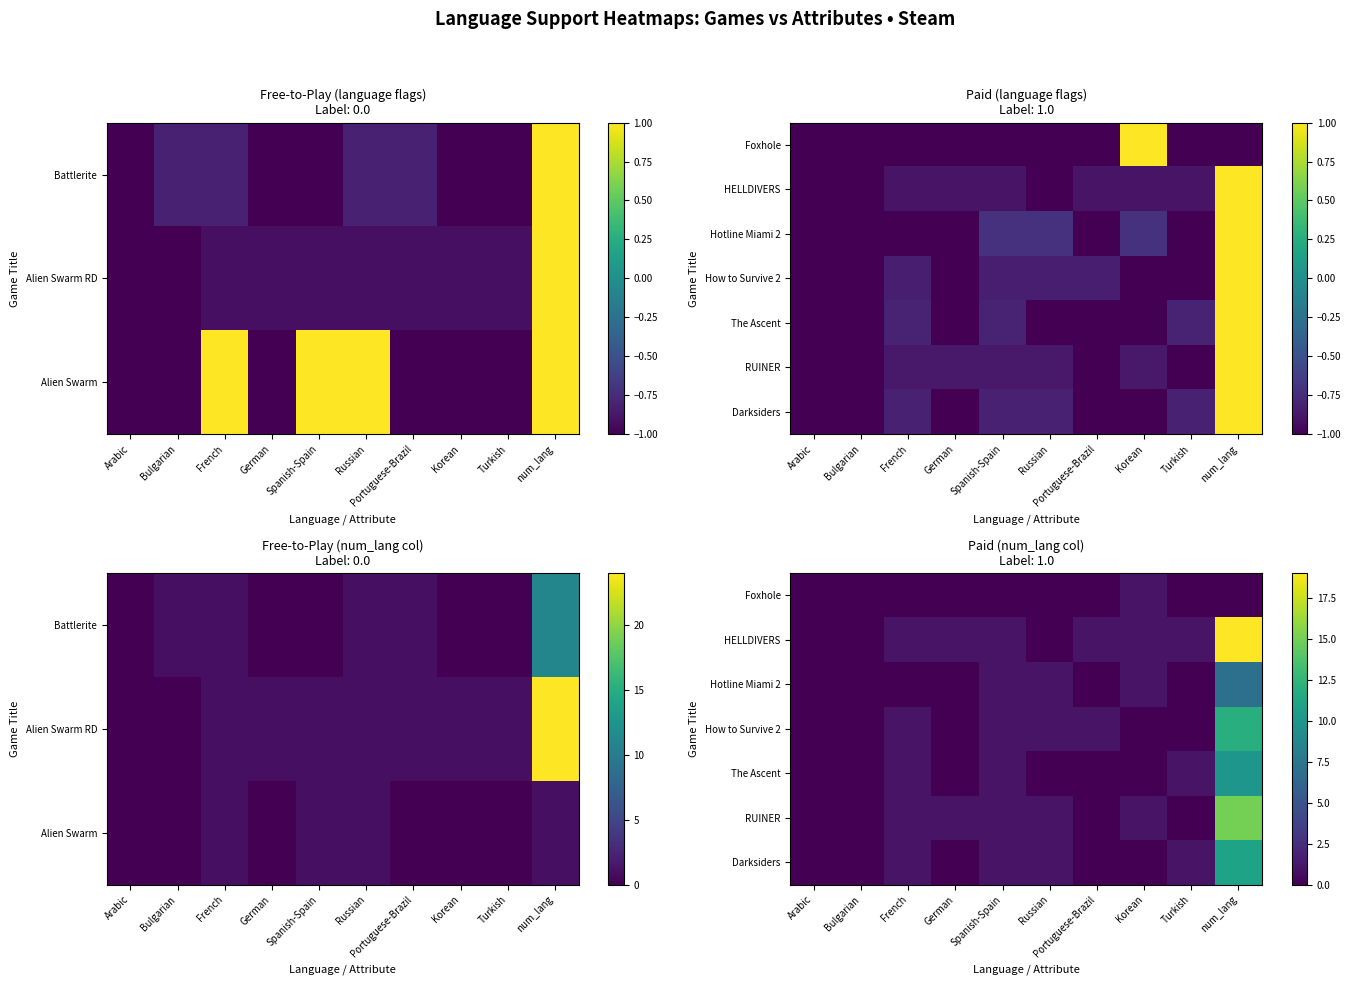

Where does the RUINER series first go above 1?

num_lang